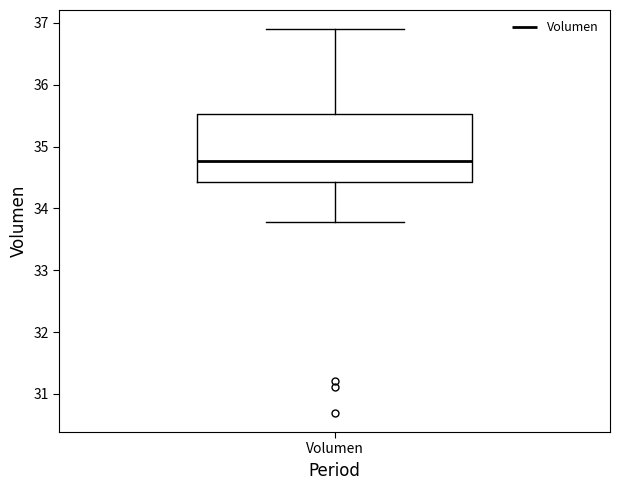

Transcribe this box plot: give where the median line is, the range the box spans, and where the two whiskers end, as read against the y-axis. The values are not printed on the chart, so give them approximately, as read against the axis.

median 34.8, box 34.4 to 35.5, whiskers 33.8 to 36.9